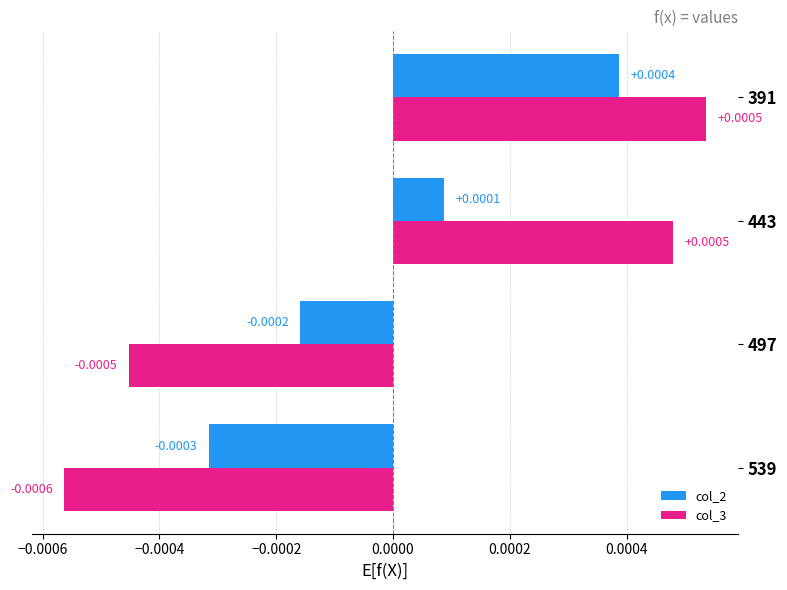

Between 497 and 391, which series saw the biggest shift?

col_3